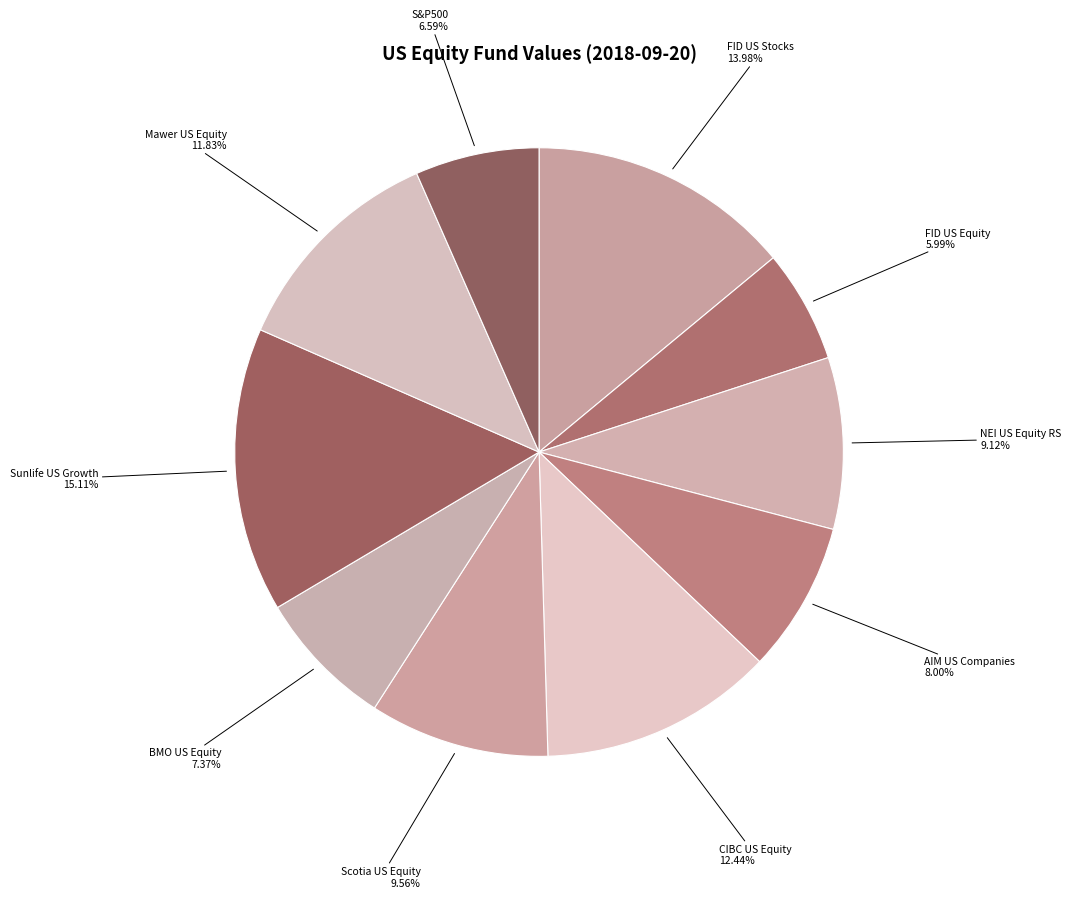

Which category has the smallest portion of the pie?

FID US Equity